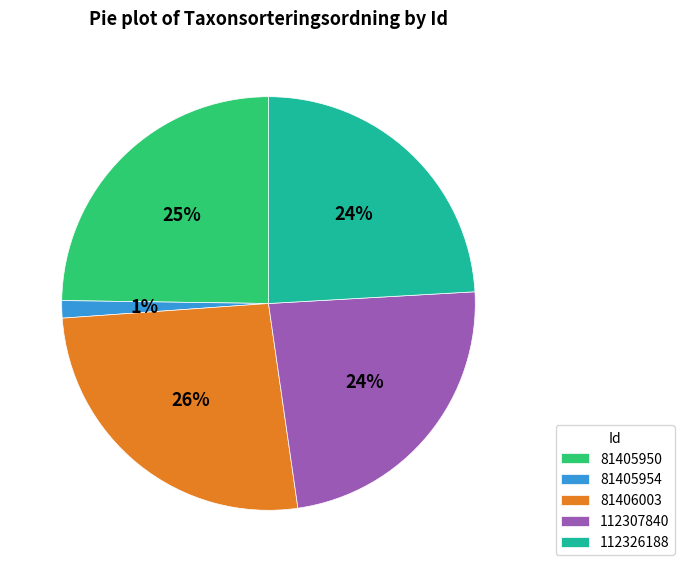

To the nearest percent, what is the average slice percentage?

20%